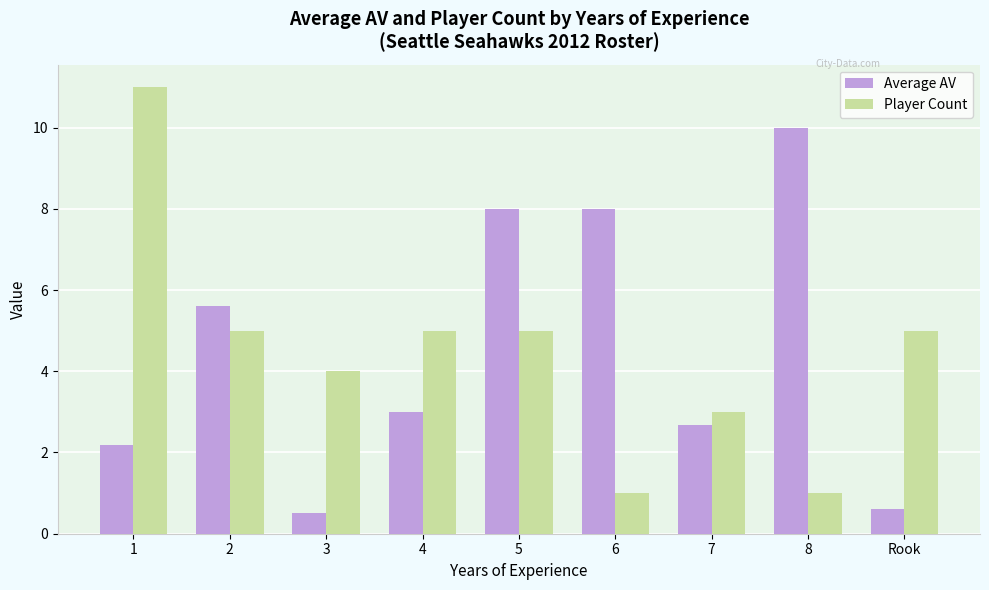

How many bars are there in total?

18